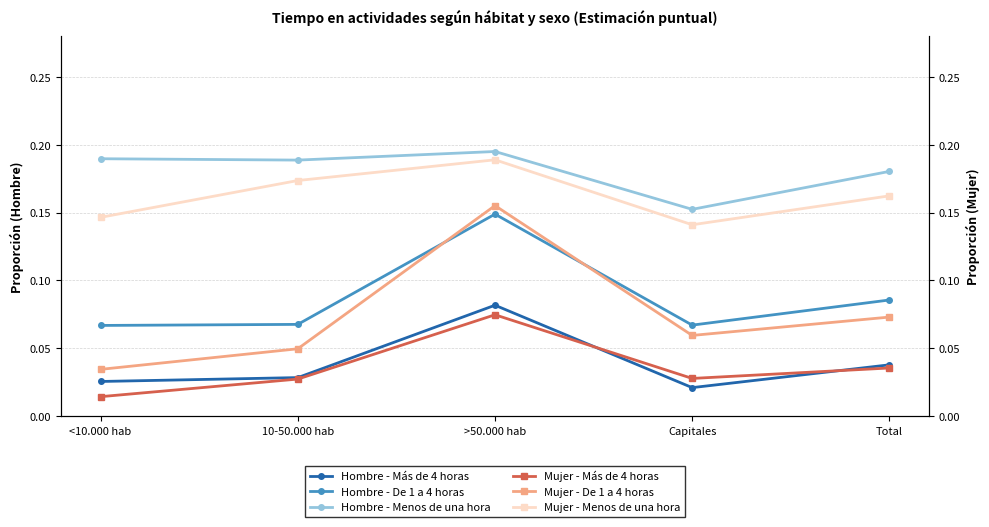

Reading left to right, extract all data points from this chart.

Hombre - Más de 4 horas: 0.0	0.0	0.1	0.0	0.0
Hombre - De 1 a 4 horas: 0.1	0.1	0.1	0.1	0.1
Hombre - Menos de una hora: 0.2	0.2	0.2	0.2	0.2
Mujer - Más de 4 horas: 0.0	0.0	0.1	0.0	0.0
Mujer - De 1 a 4 horas: 0.0	0.0	0.2	0.1	0.1
Mujer - Menos de una hora: 0.1	0.2	0.2	0.1	0.2